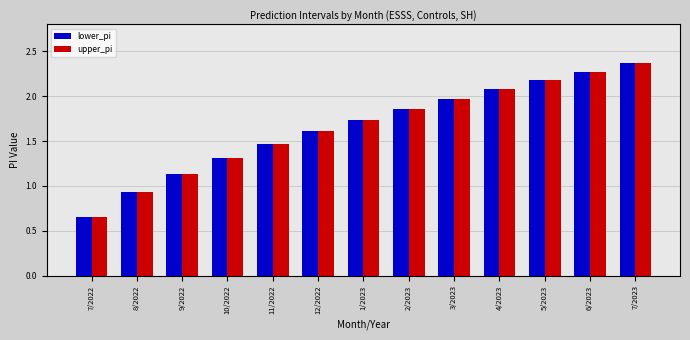

Where is upper_pi nearest to the value 1?

8/2022